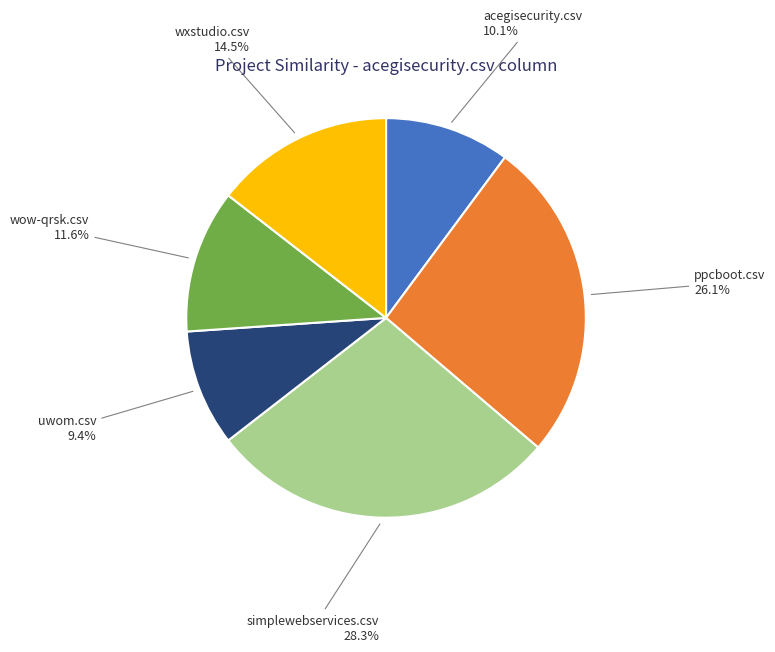

Which category has the biggest portion of the pie?

simplewebservices.csv